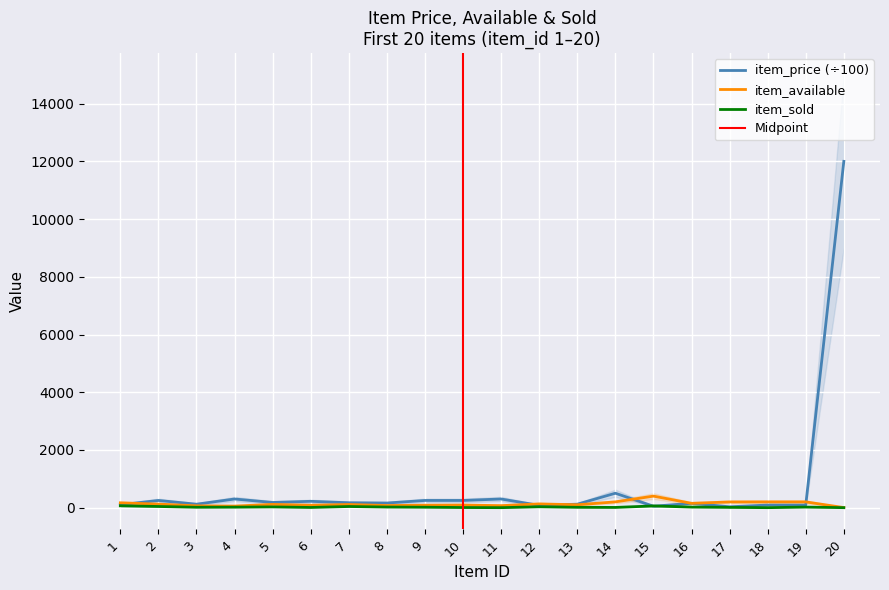

What is the sum of all item_sold values?

410